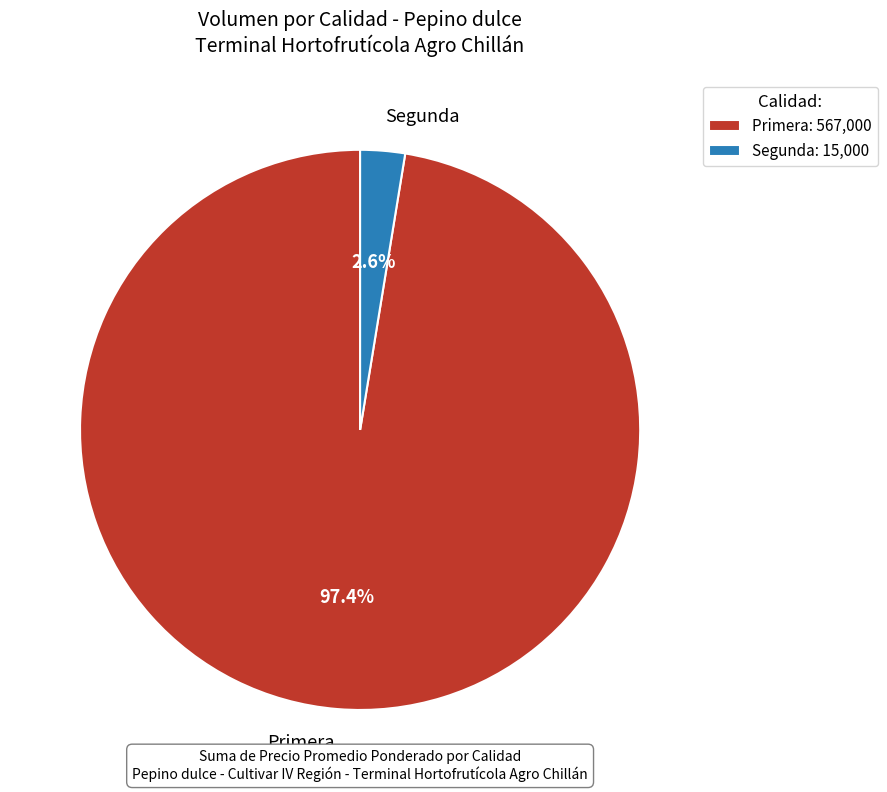

What percentage do Primera and Segunda together represent?

100.0%